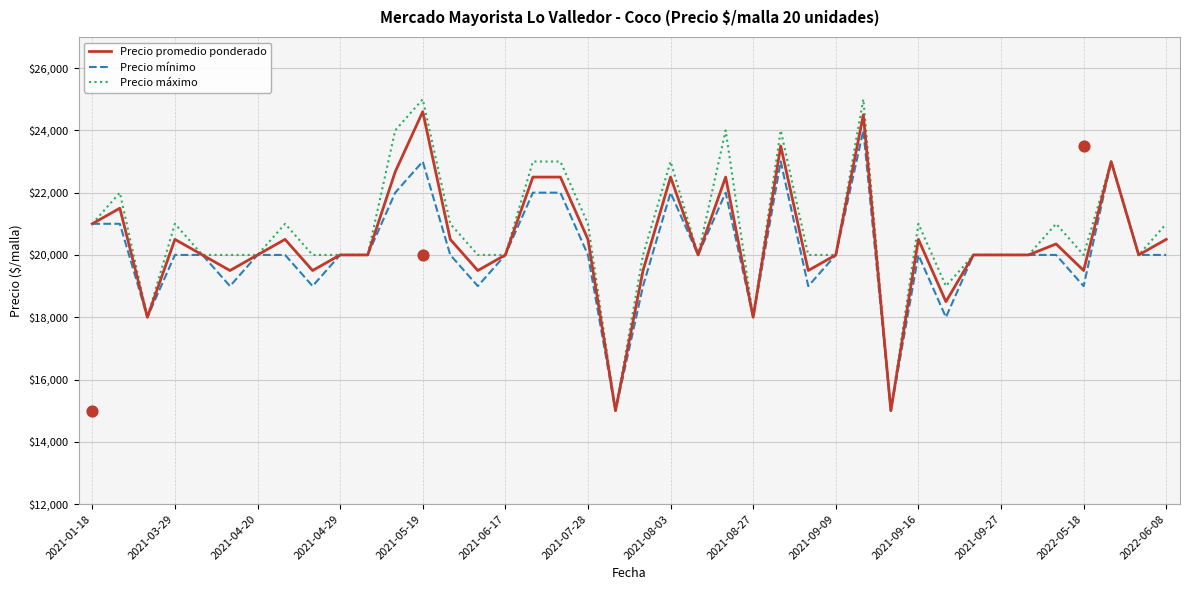

What are all the series names shown in the legend?

Precio promedio ponderado, Precio mínimo, Precio máximo